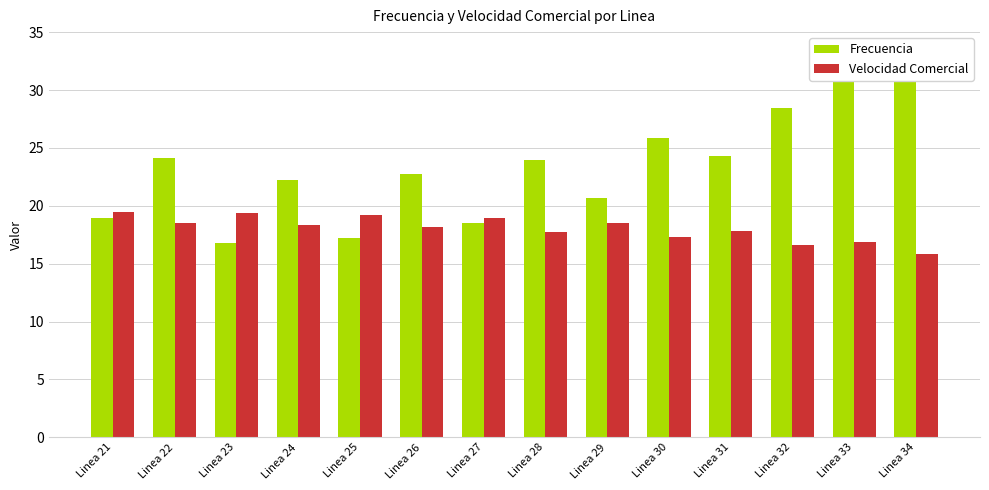

Which category has the highest value across all series?

Linea 34